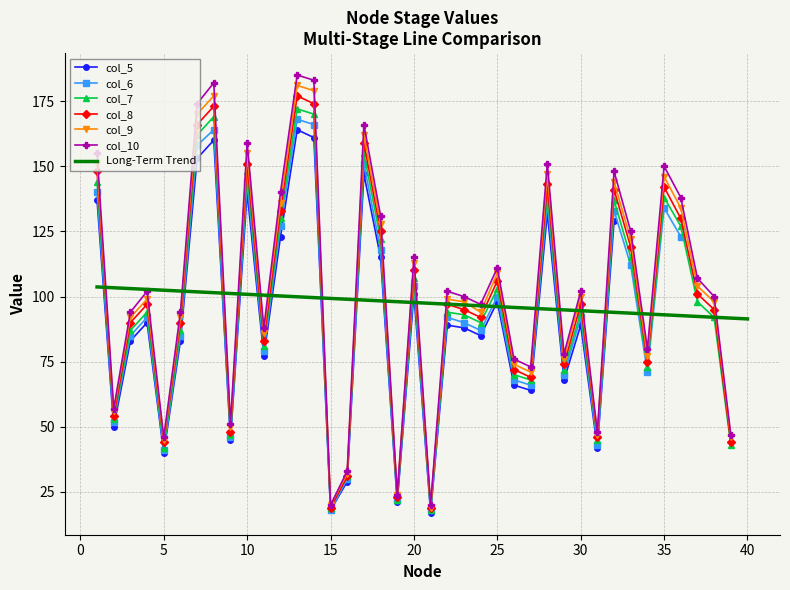

What is the maximum value for col_8?

177